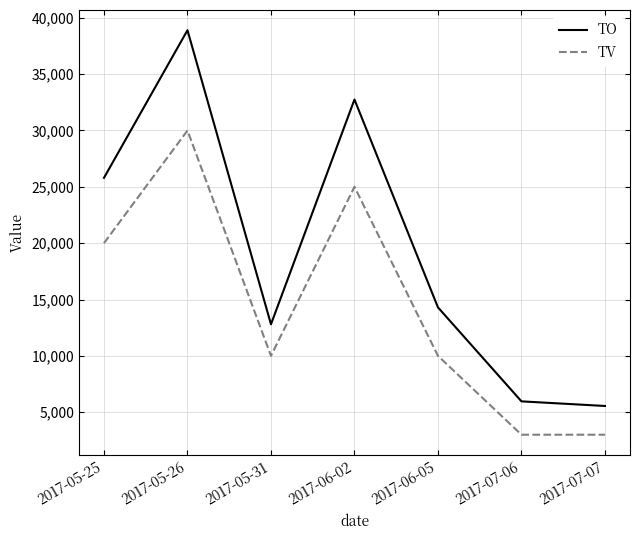

Reading left to right, transcribe all the data shown in this chart.

TO: 2017-05-25=25800	2017-05-26=38900	2017-05-31=12800	2017-06-02=32750	2017-06-05=14300	2017-07-06=5960	2017-07-07=5550
TV: 2017-05-25=20000	2017-05-26=30000	2017-05-31=10000	2017-06-02=25000	2017-06-05=10000	2017-07-06=3000	2017-07-07=3000